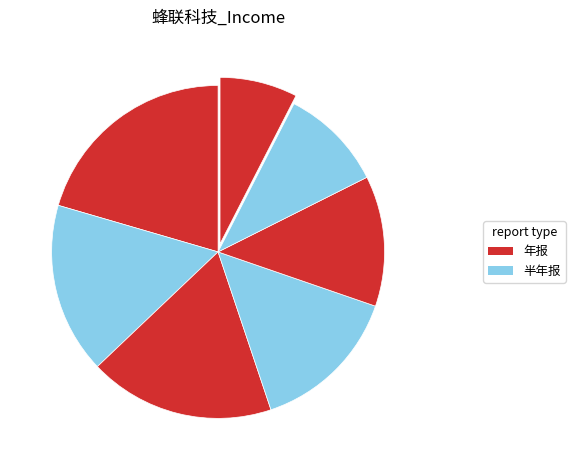

Count the number of slices in the pie.

7